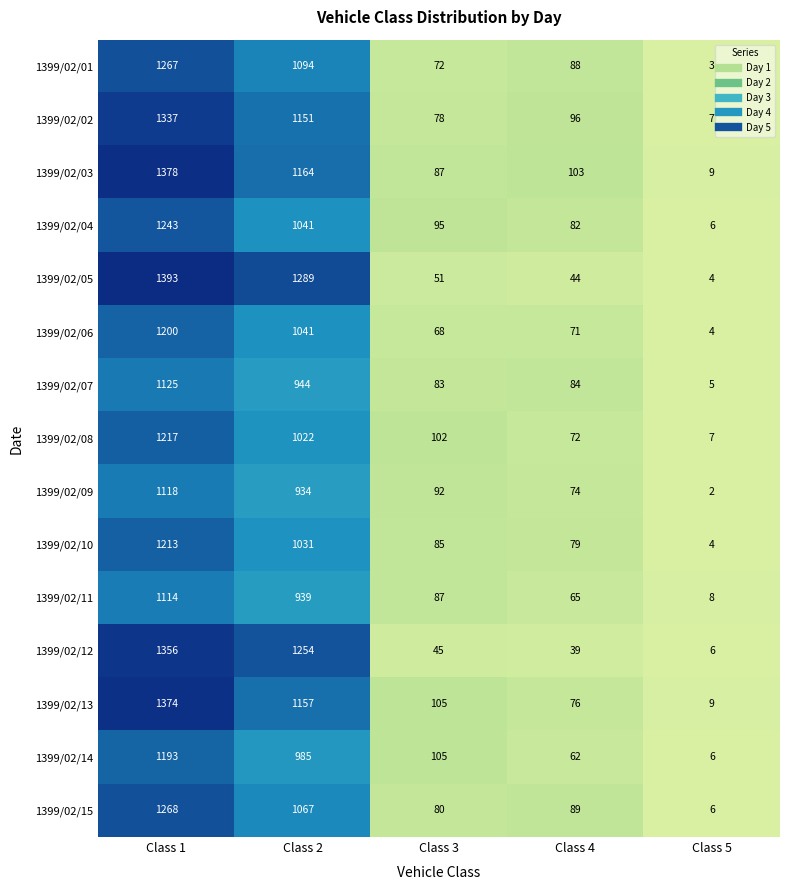

List the labels in order of 1399/02/15 value, largest first.

Class 1, Class 2, Class 4, Class 3, Class 5